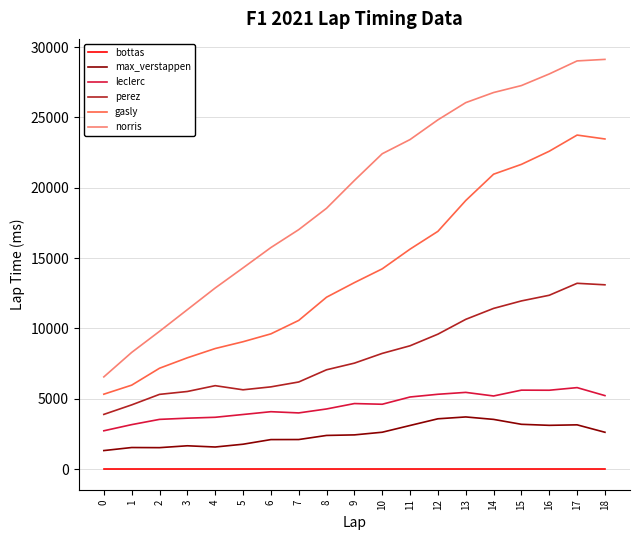

What is the minimum value for gasly?

5332